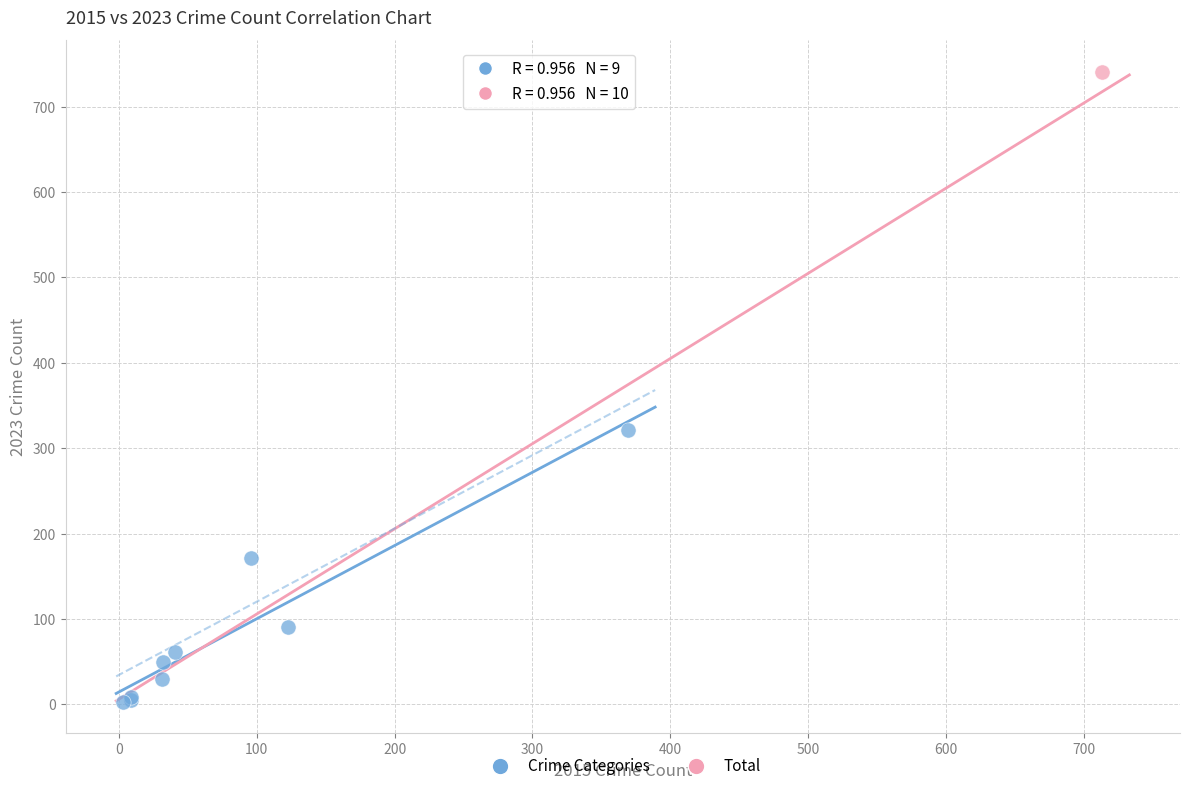

What are all the series names shown in the legend?

Crime Categories, Total